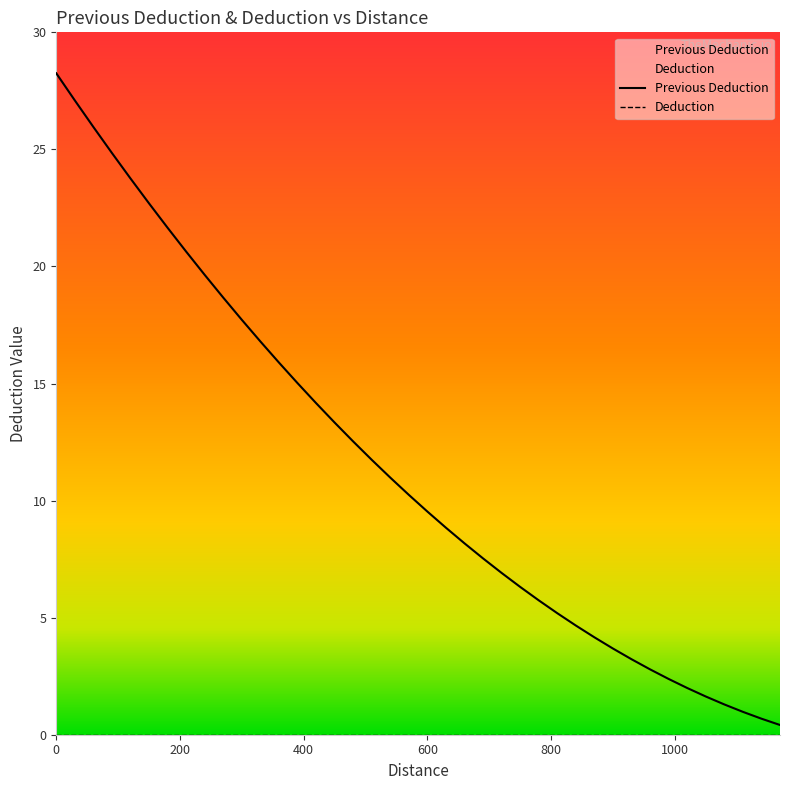

How many data points are above 10?

20